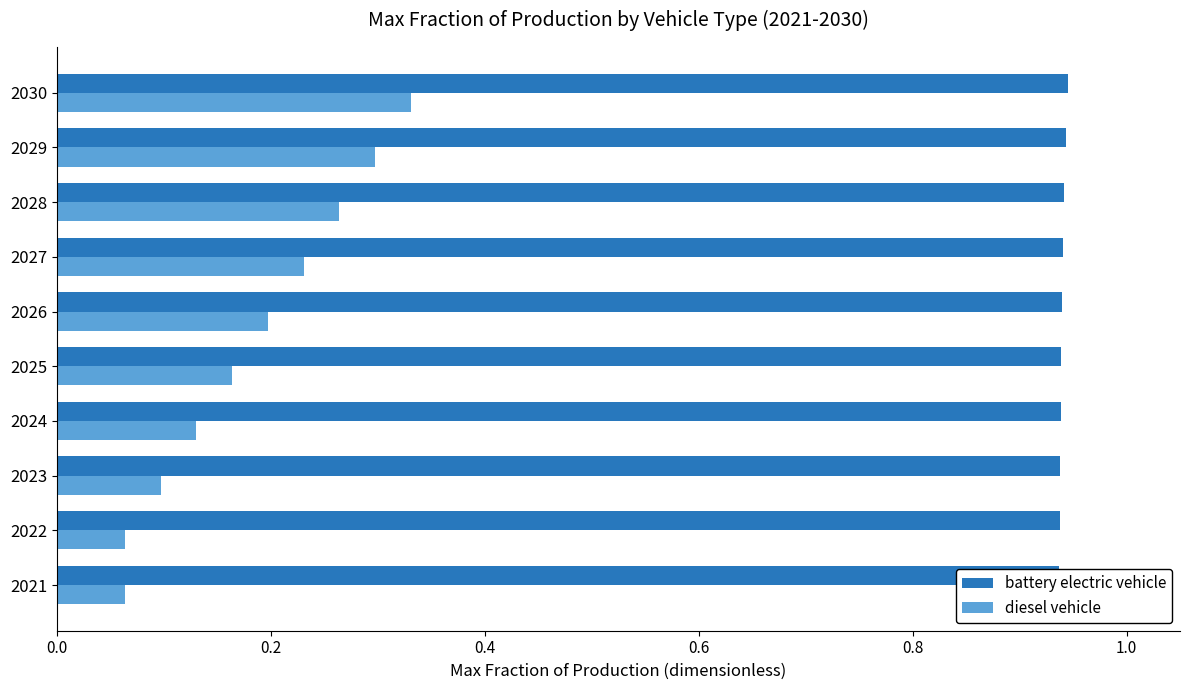

Which has a higher value, 2024 or 2029?

2029